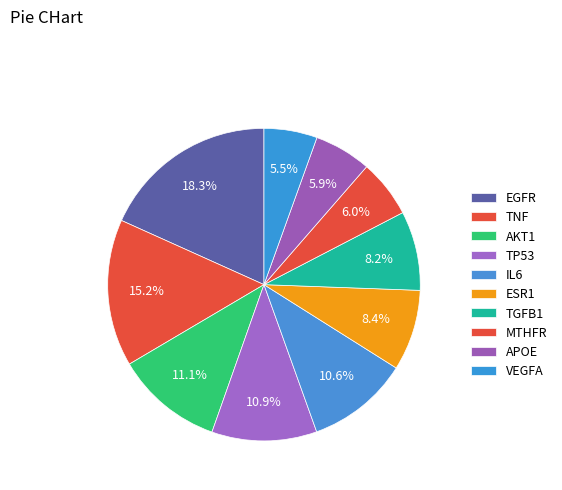

Which slice is the largest?

EGFR